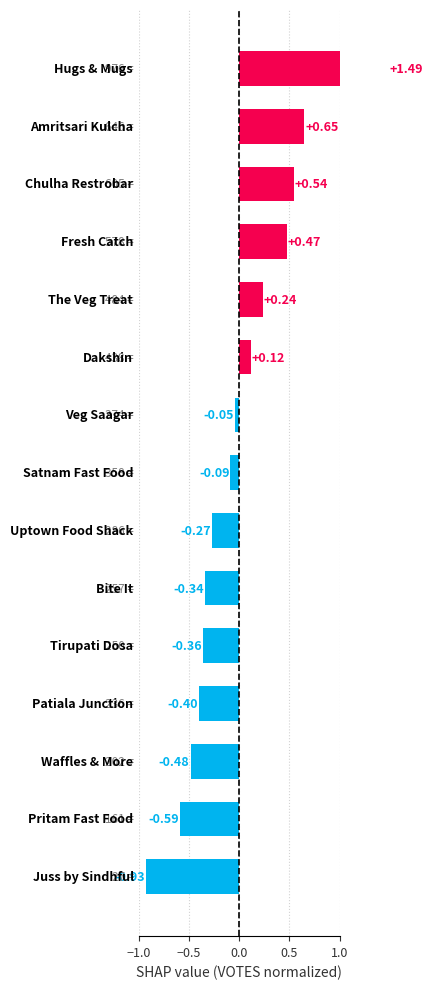

The value at 14 is -0.9. True or false?

True